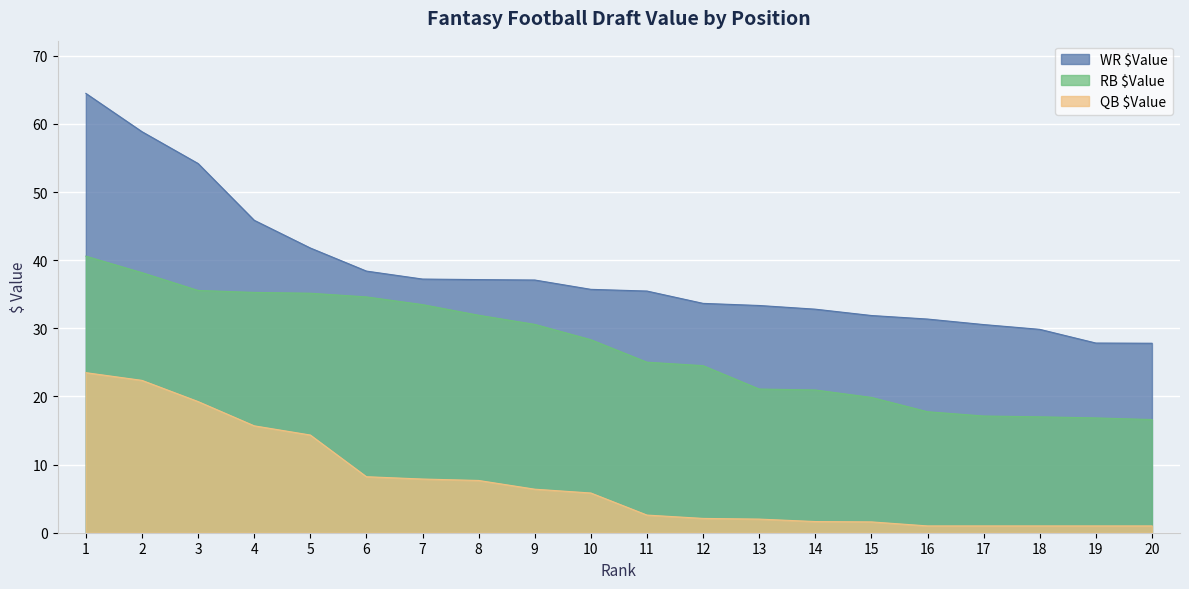

True or false: WR $Value has a value of 51.0 at 13.

False